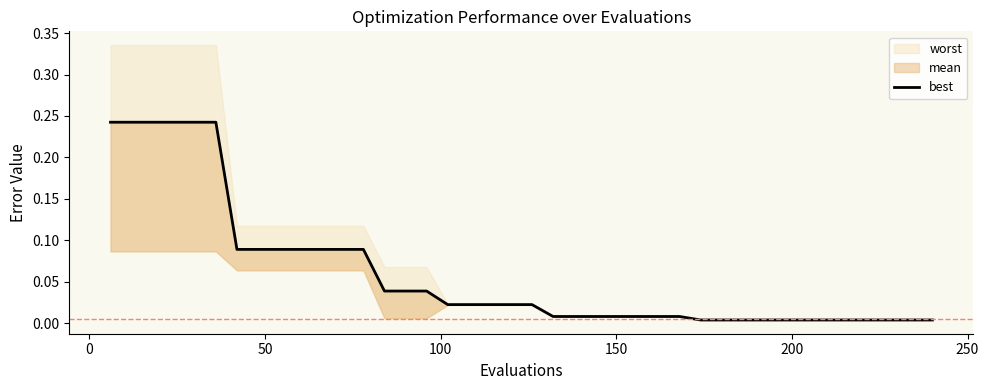

How many lines are shown in the chart?

1